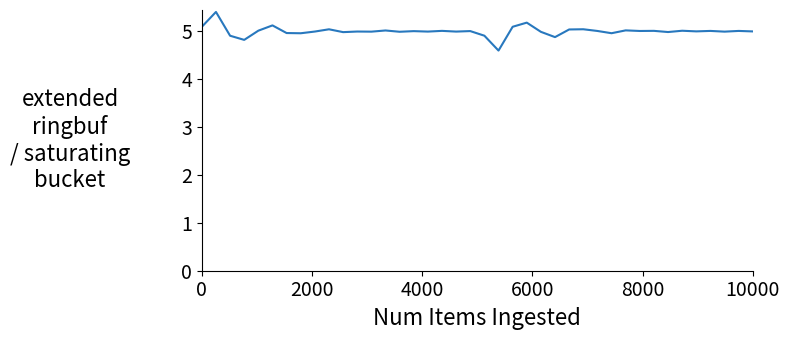

What is the minimum value shown in the chart?

4.6